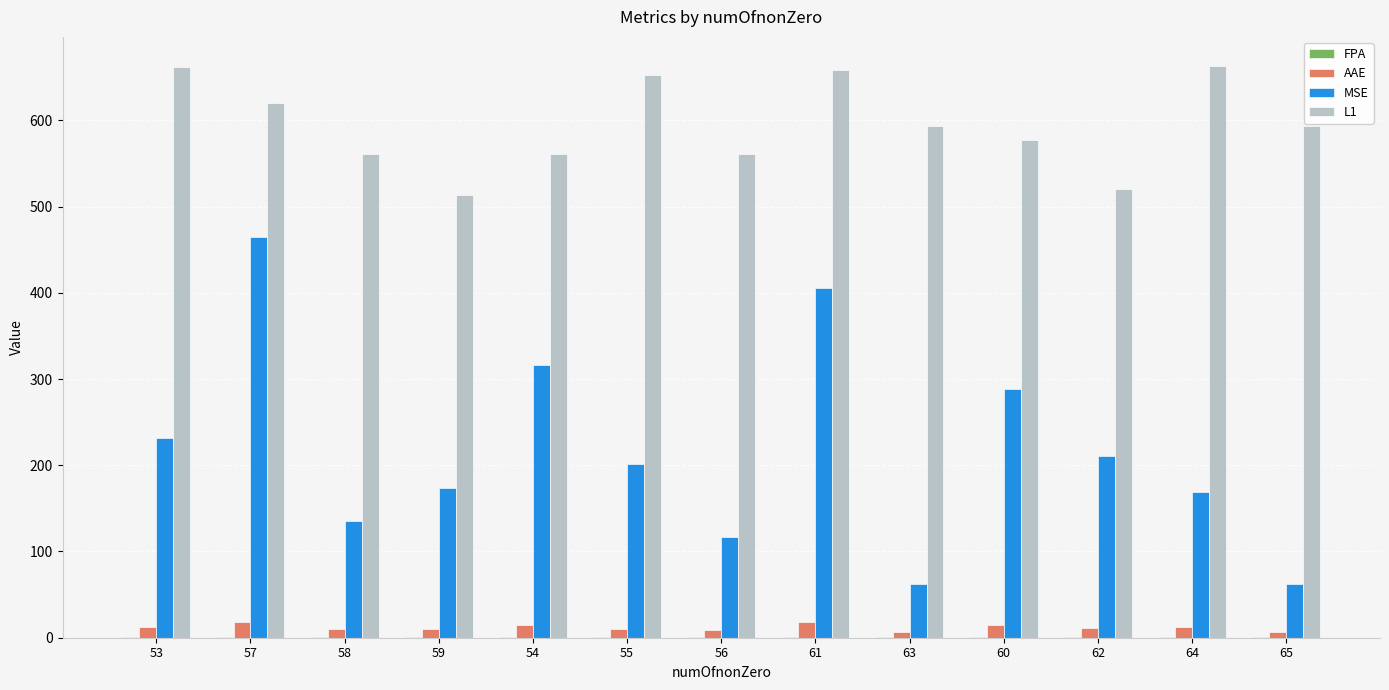

The value of L1 at 53 is 662.3. True or false?

True